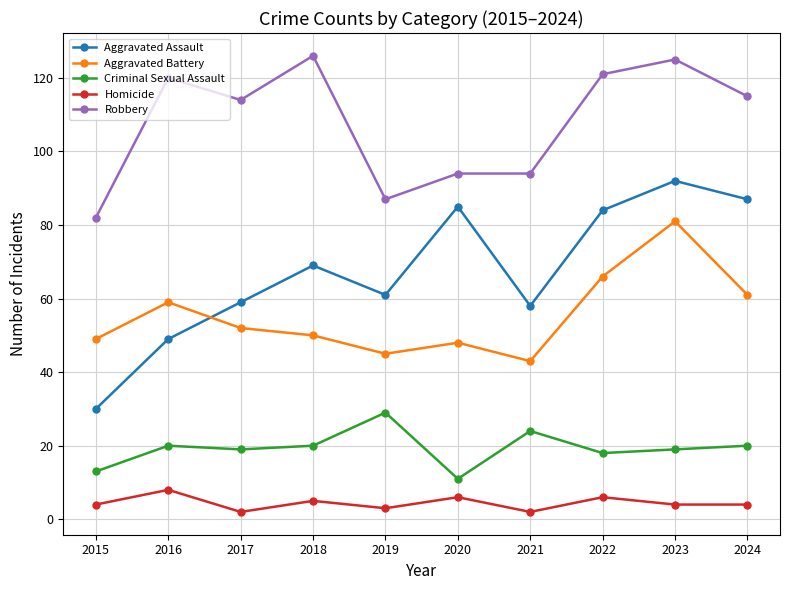

What is the spread (max minus min) of values at 2022?

115